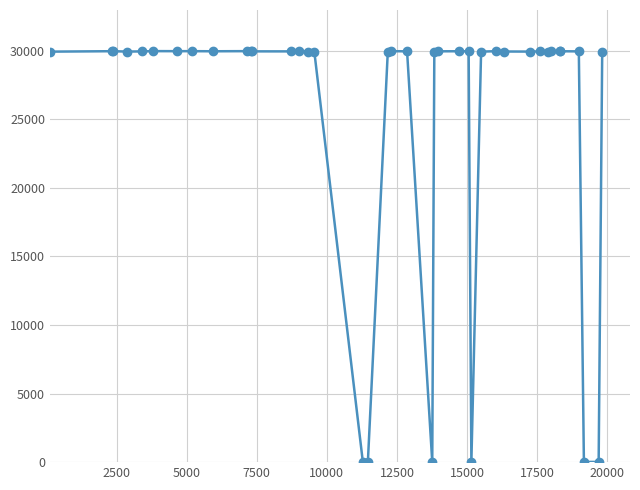

What is the difference between the maximum and minimum values?

29964